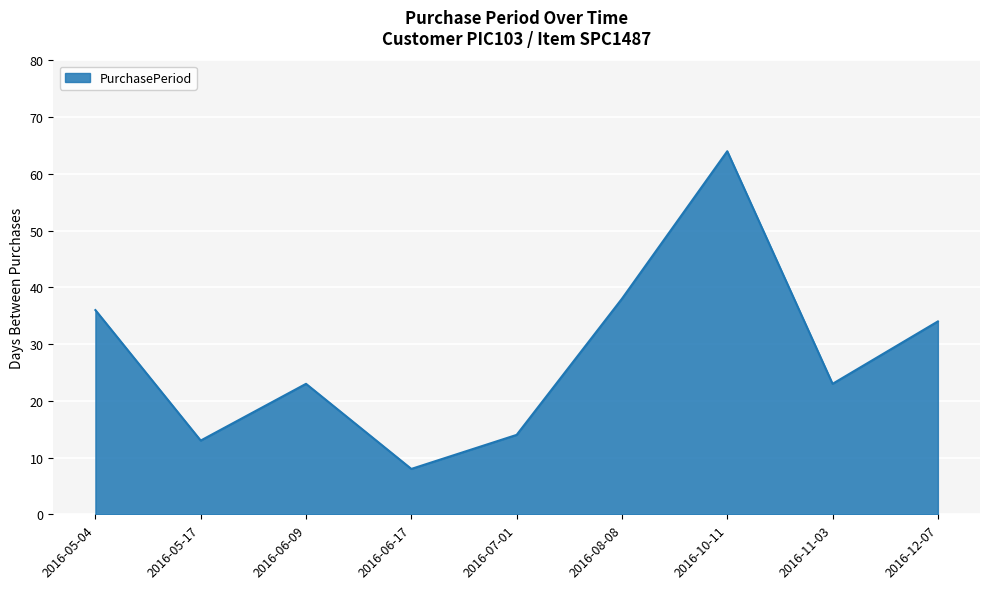

Which has a higher value, 2016-06-09 or 2016-05-17?

2016-06-09